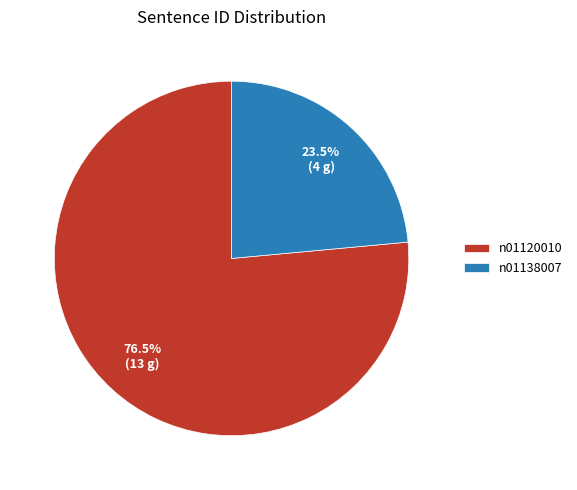

How many segments does this pie chart have?

2